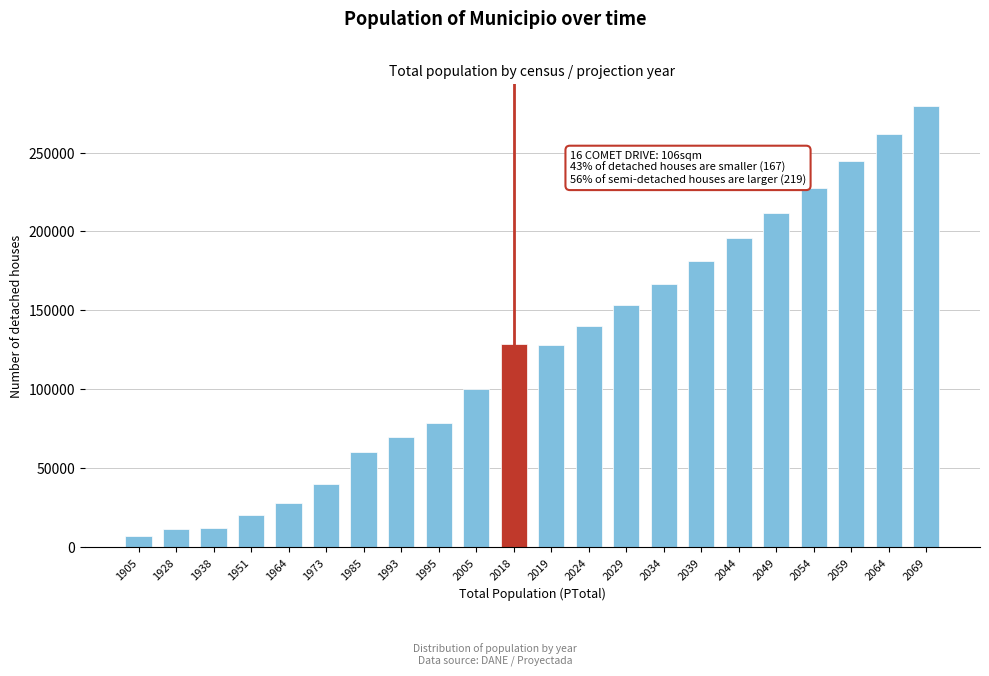

The value at 1995 is 78923. True or false?

True